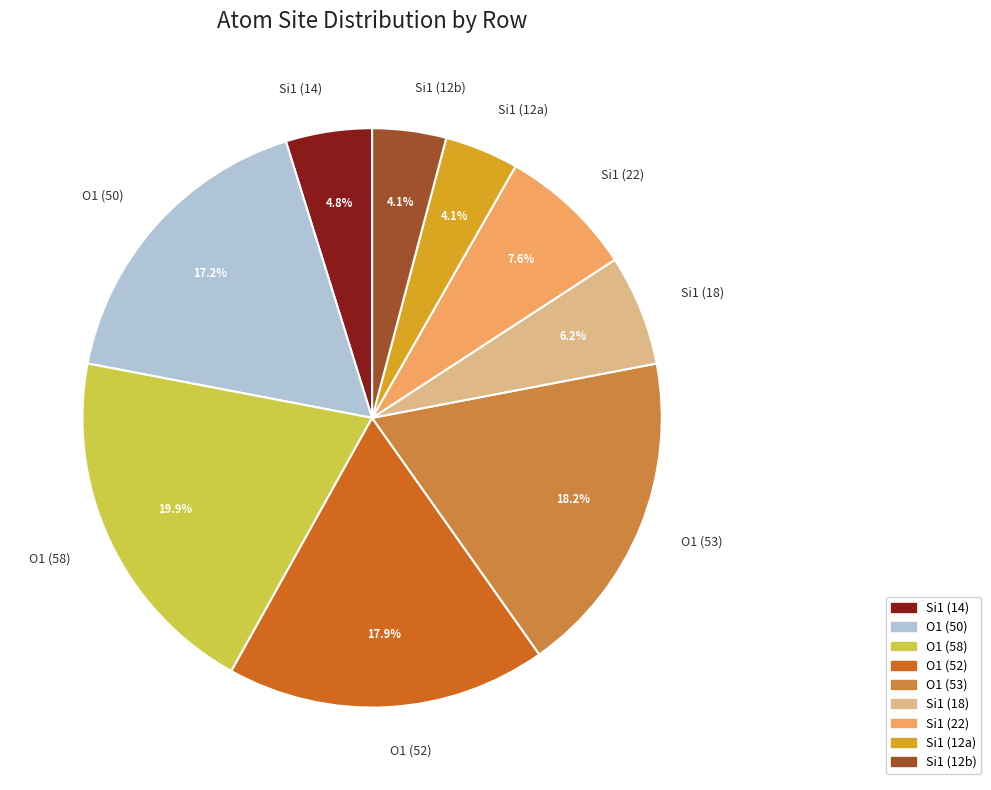

Which has a higher value, Si1 (12a) or O1 (52)?

O1 (52)